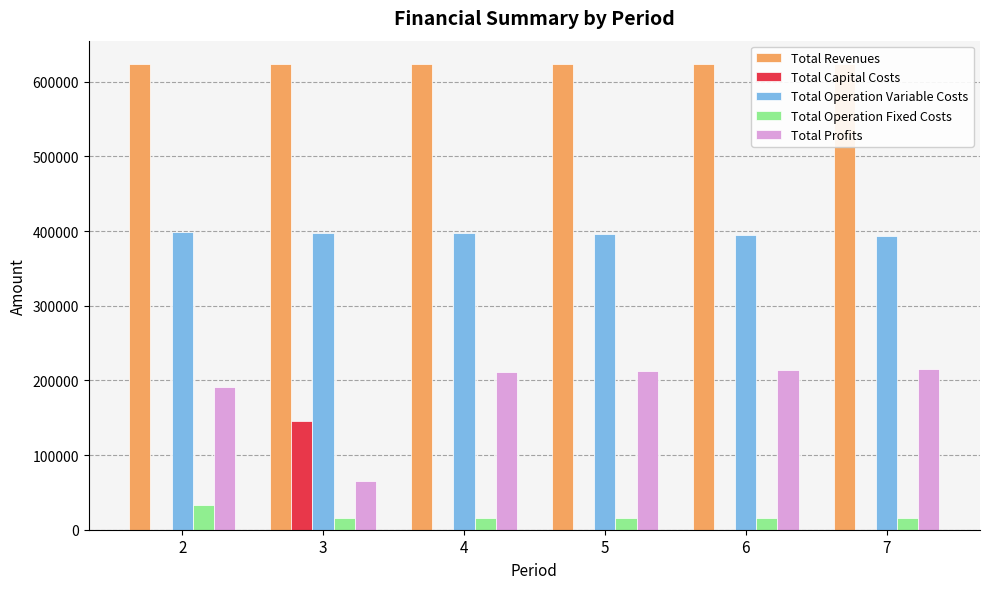

The Total Operation Fixed Costs series shows 15300.6 at 3. True or false?

True